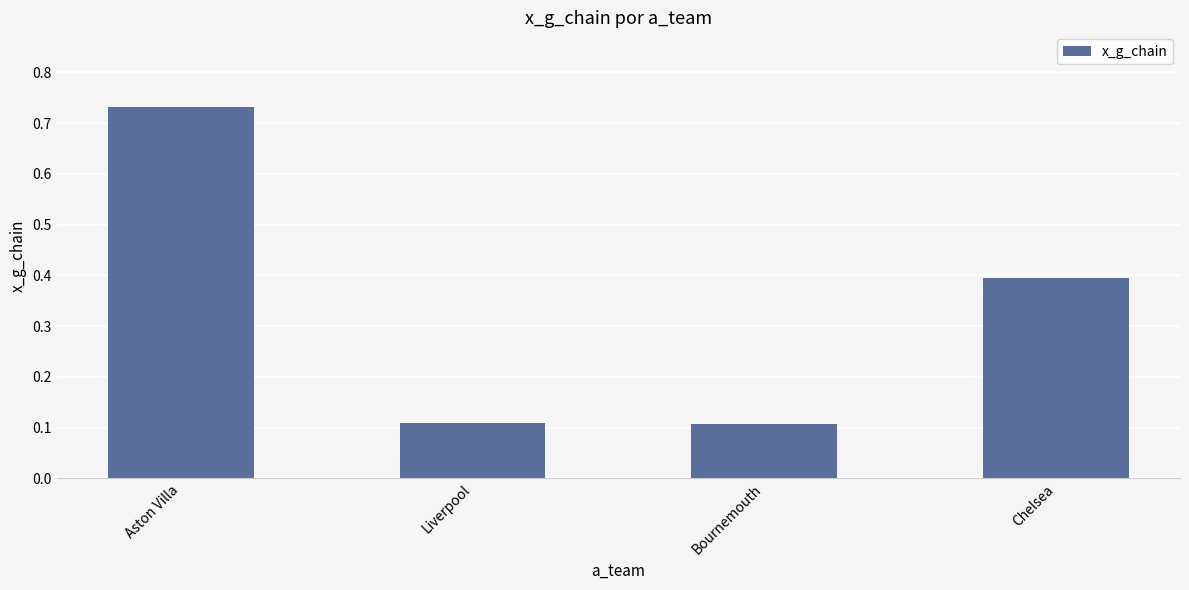

What position from the left is Bournemouth?

3